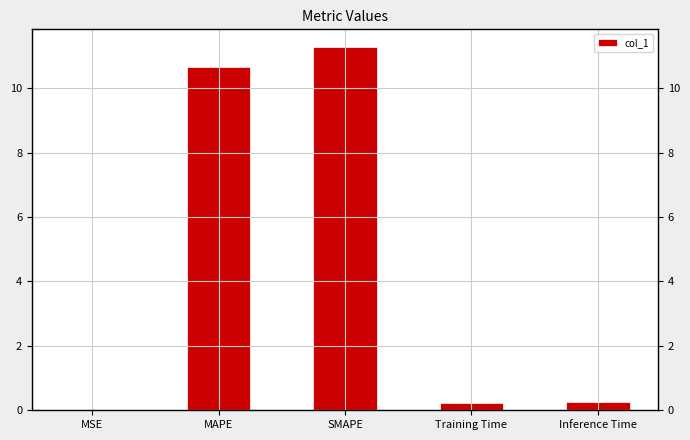

Rank the categories by value from lowest to highest.

MSE, Training Time, Inference Time, MAPE, SMAPE